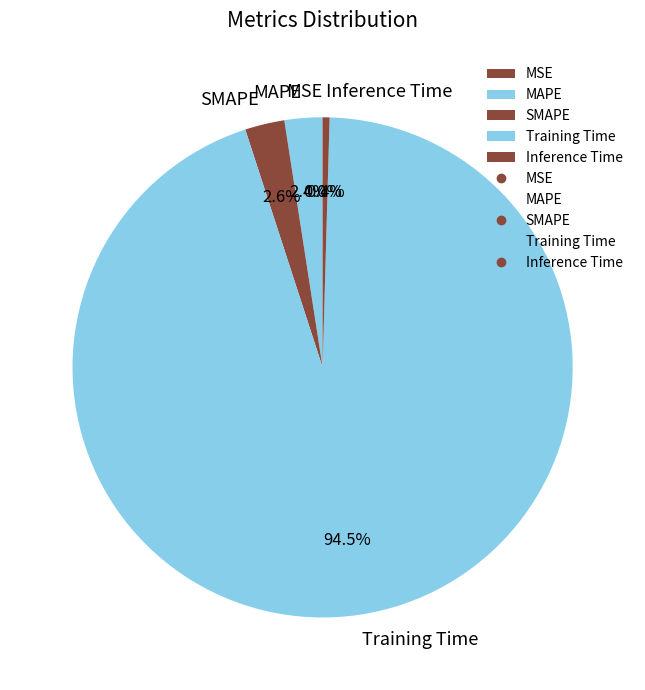

Is it true that SMAPE is 14% of the pie?

False